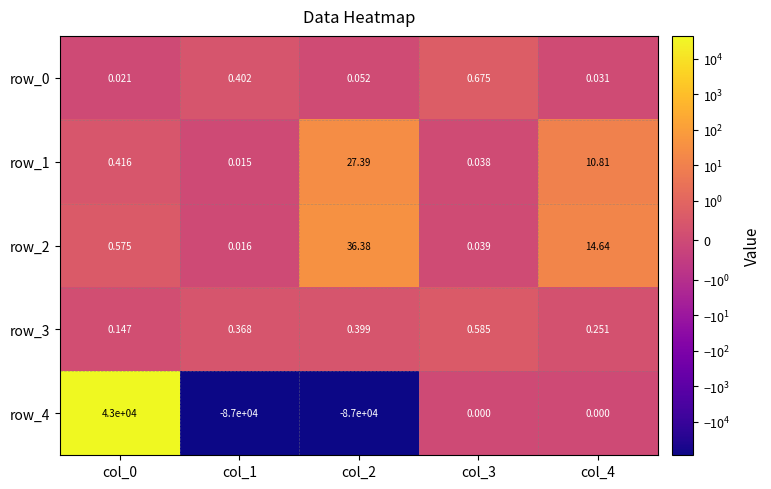

At how many categories does at least one series exceed 4171?

1